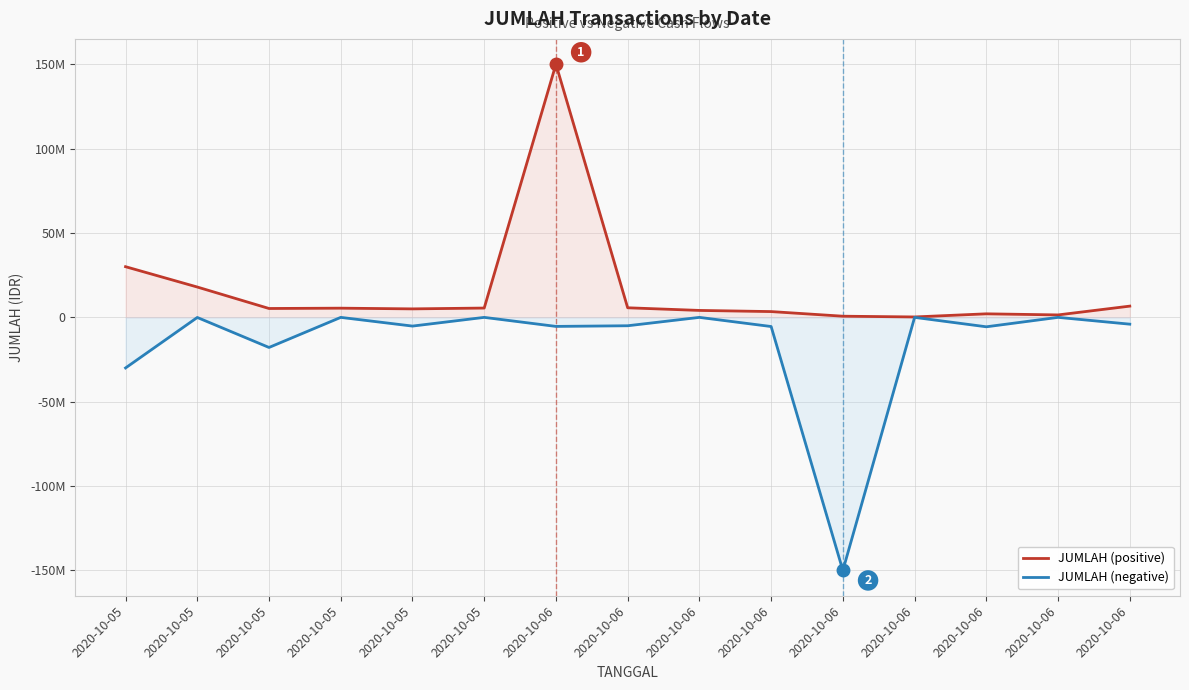

Is it true that JUMLAH (negative) equals -5000000 at 2020-10-06?

True